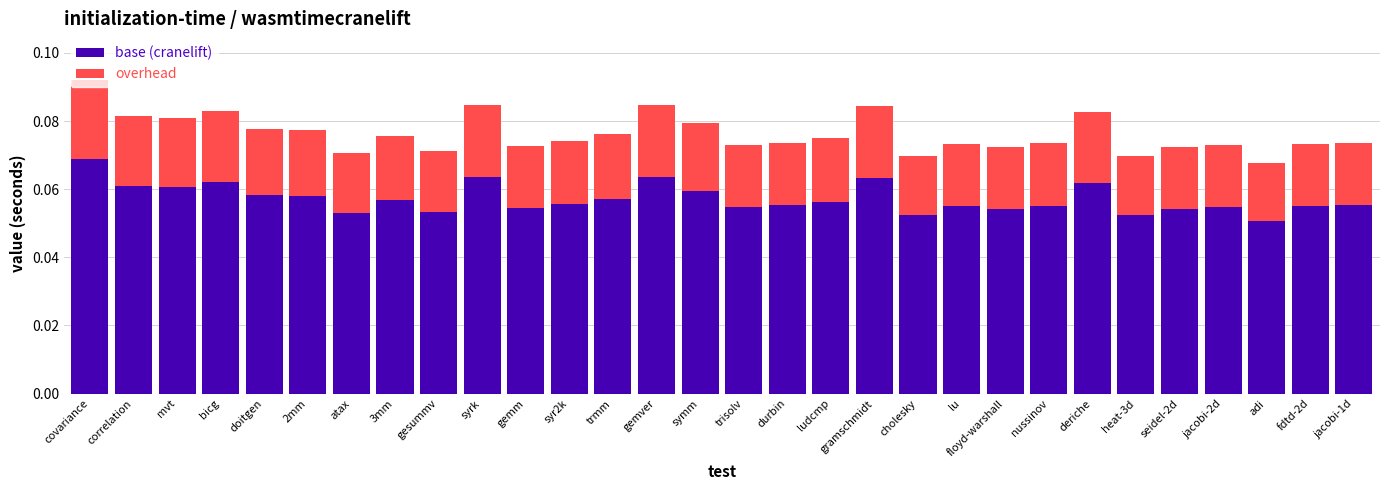

At which category is the sum across all series the highest?

covariance